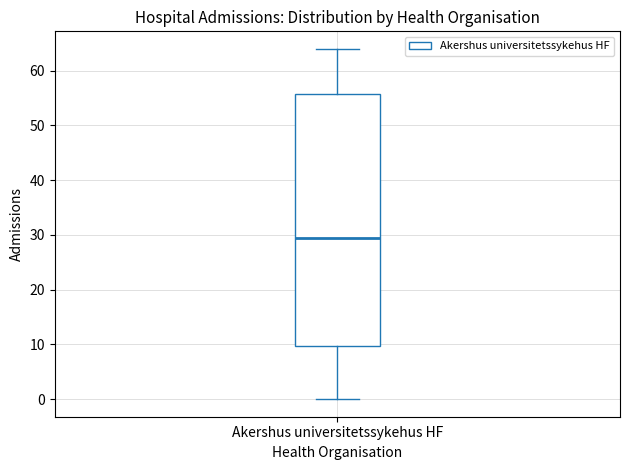

Read this box plot against the y-axis: the position of the median line, the range covered by the box, and the ends of both whiskers. The values are not printed on the chart, so give them approximately, as read against the axis.

median 30, box 10 to 56, whiskers 0 to 64